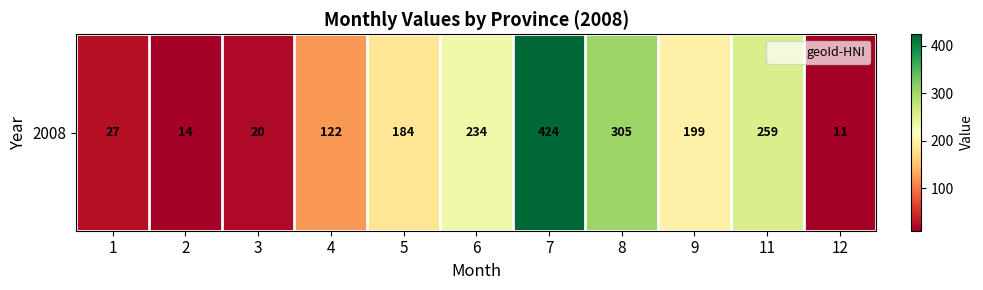

How many values are below 184?

5